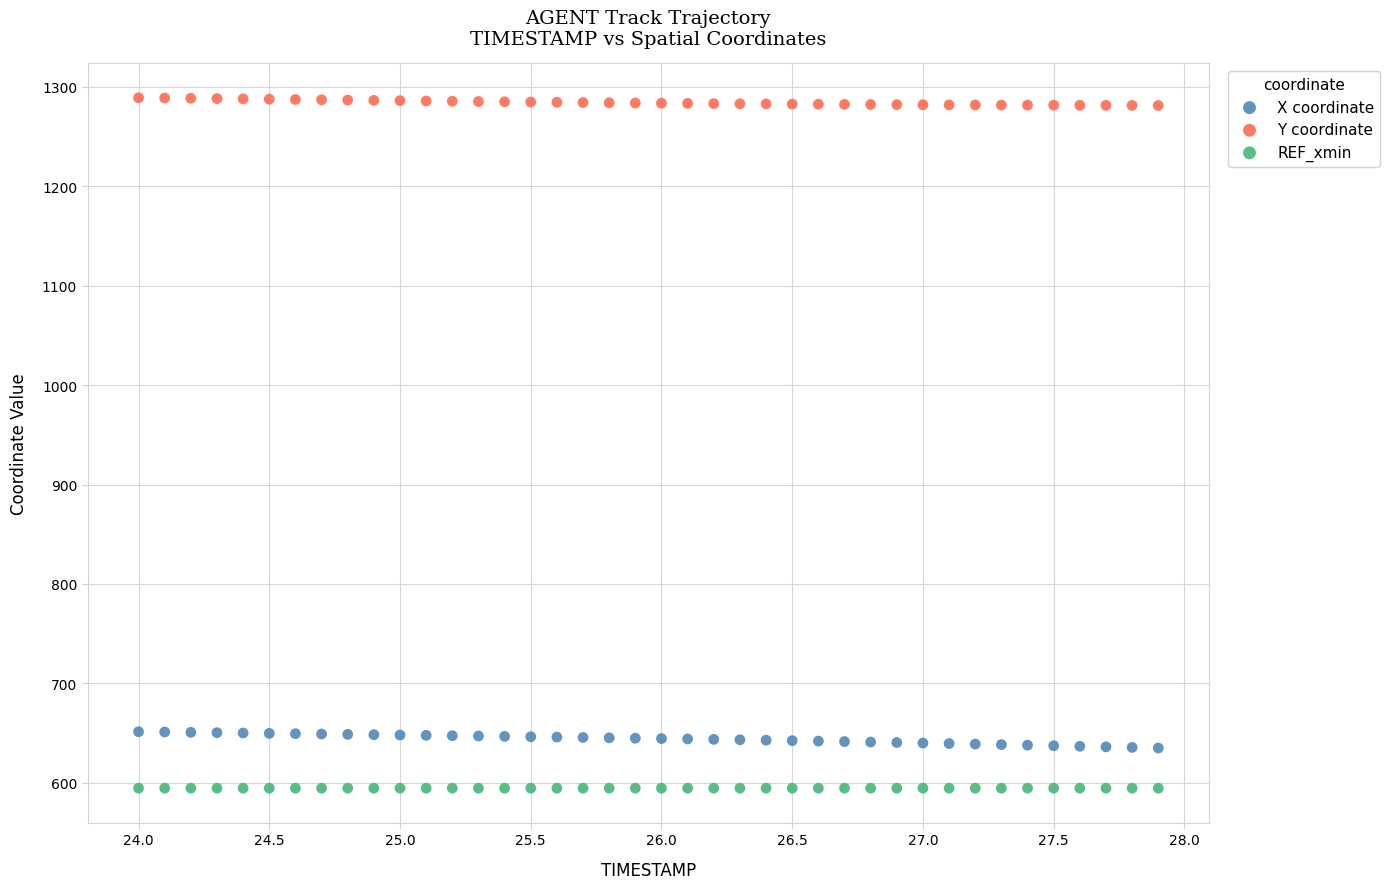

Which series contains the highest Y value?

Y coordinate